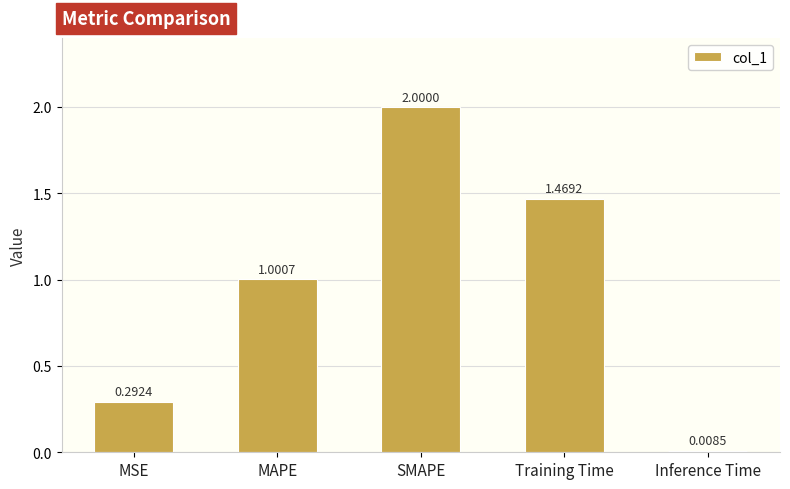

Between Training Time and SMAPE, which is larger?

SMAPE